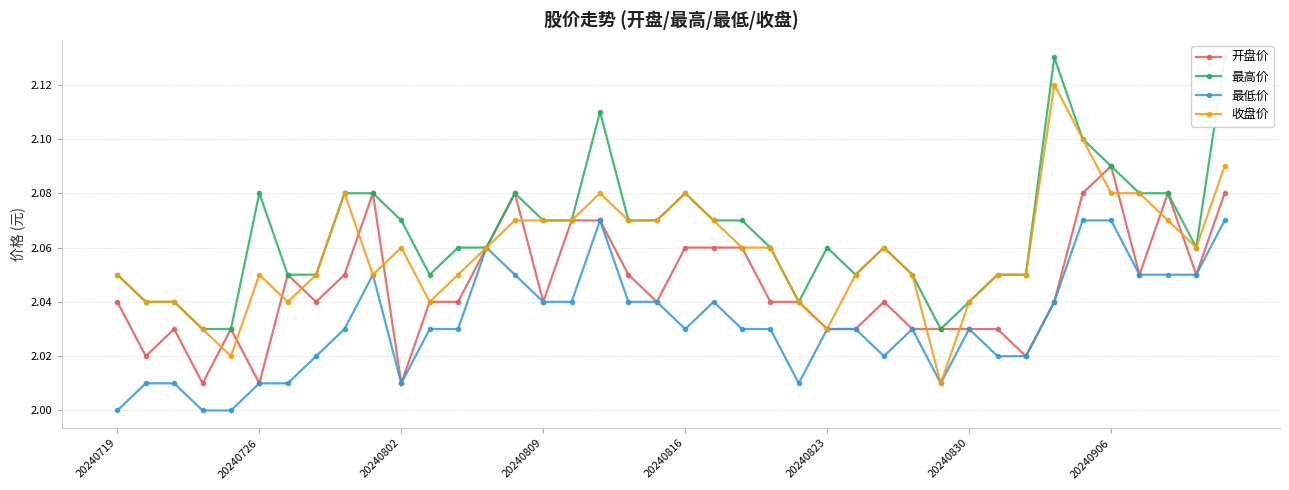

At how many categories does at least one series exceed 2?

40